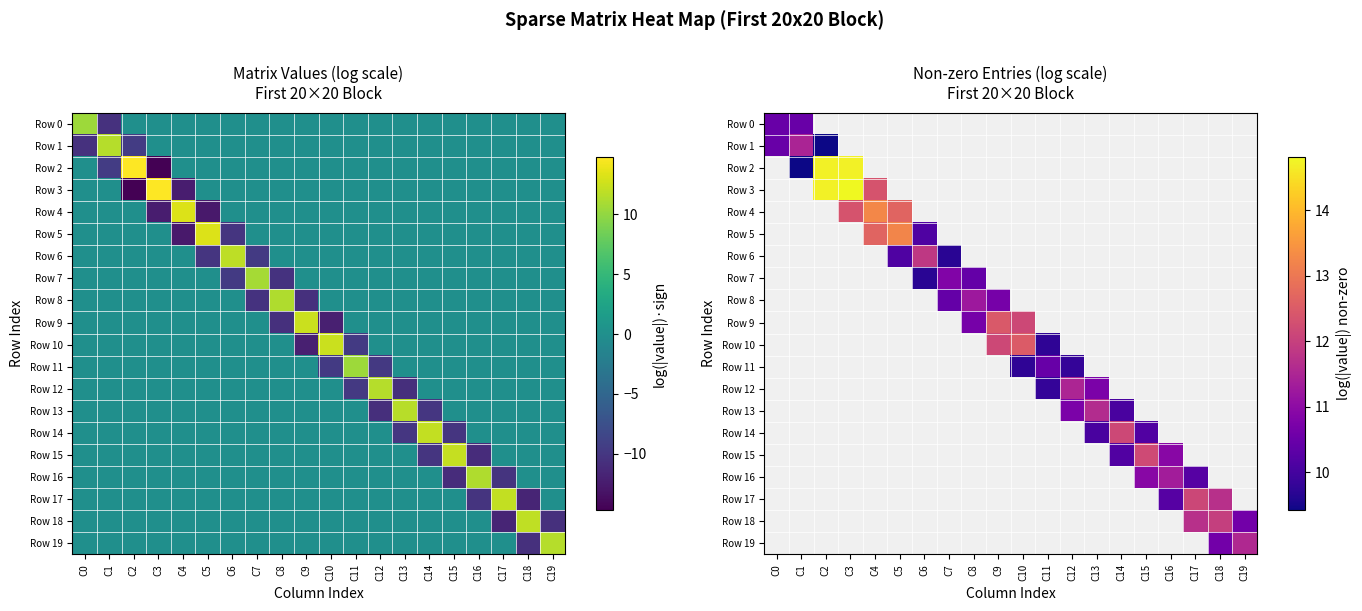

How many positive values does the Row 18 series have?

3